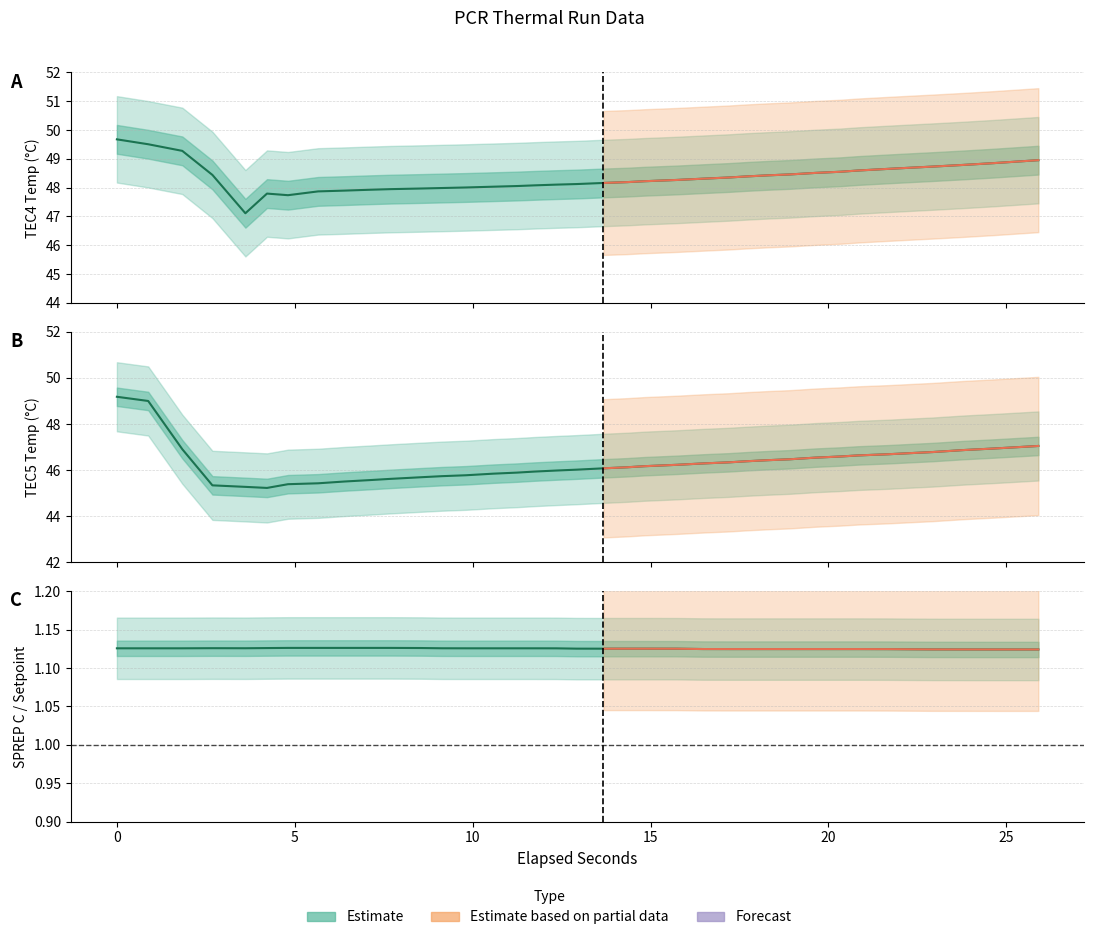

True or false: TEC5 Temp has more than 2 points higher than both neighbors.

False